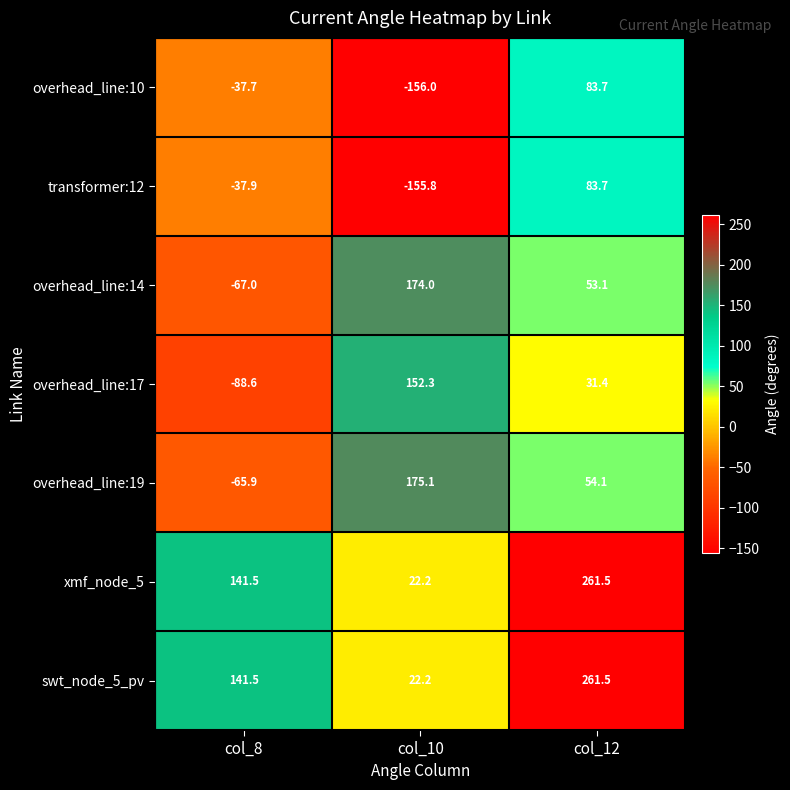

What is the difference between the highest and lowest values at col_10?

331.1